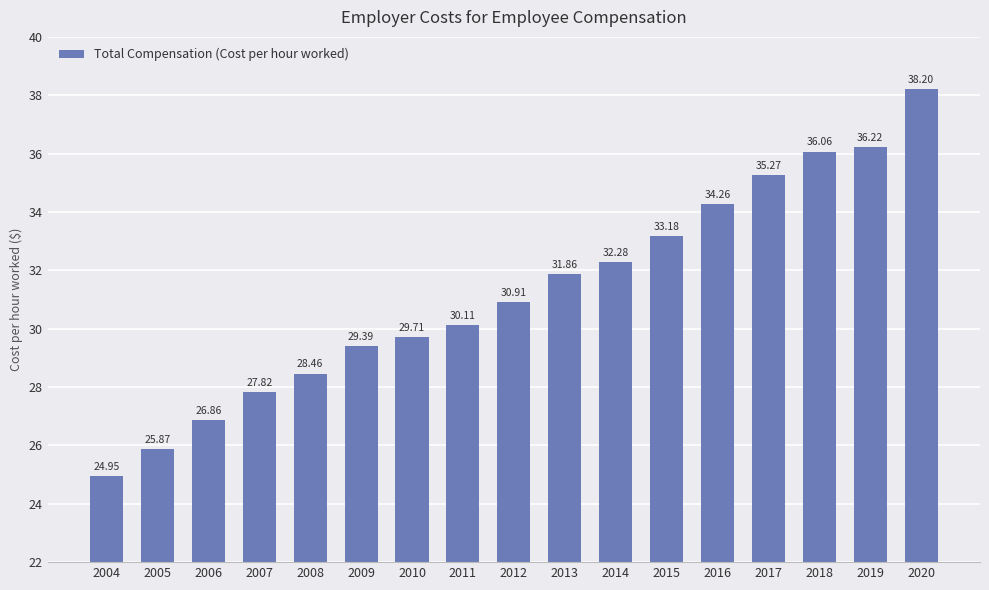

List the labels in order of value, largest first.

2020, 2019, 2018, 2017, 2016, 2015, 2014, 2013, 2012, 2011, 2010, 2009, 2008, 2007, 2006, 2005, 2004